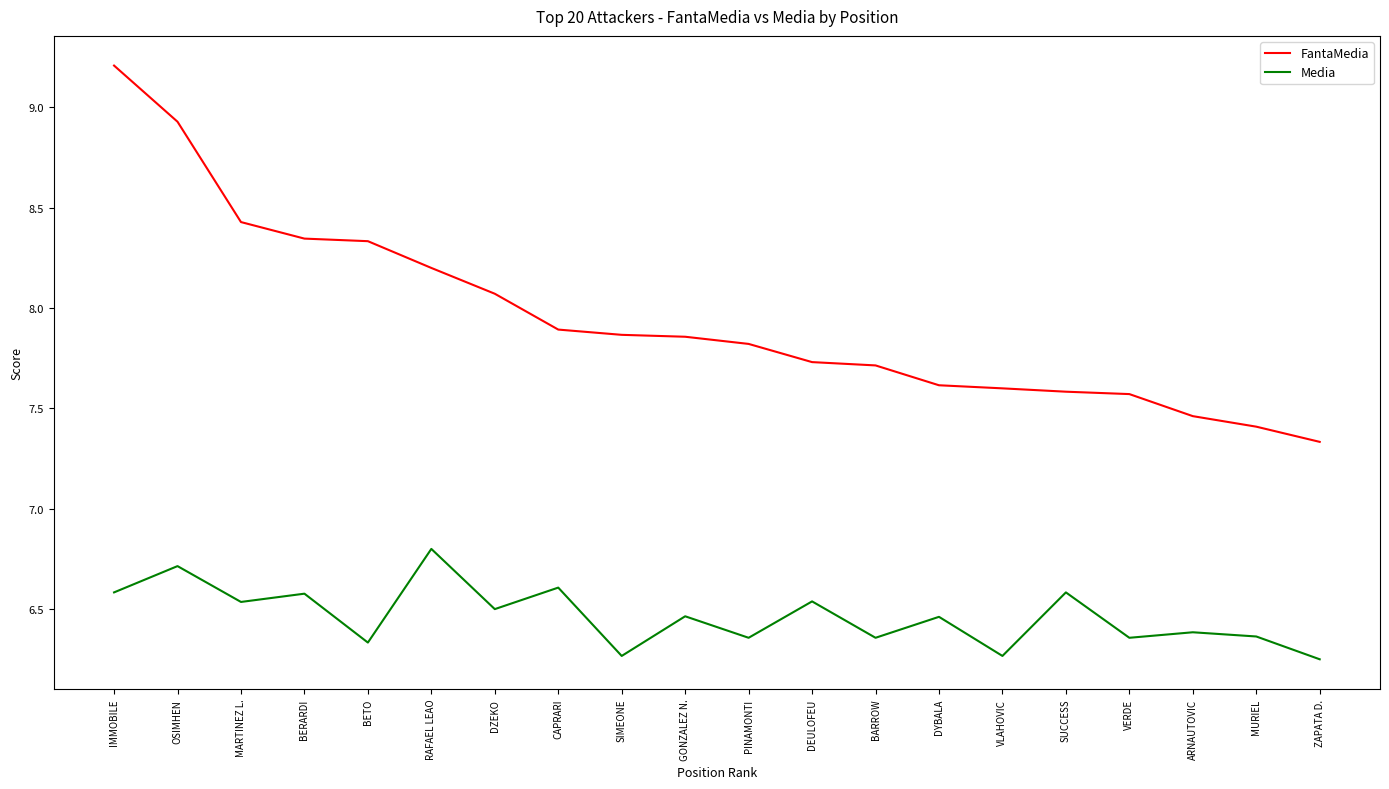

List the series in order of their overall mean, lowest first.

Media, FantaMedia